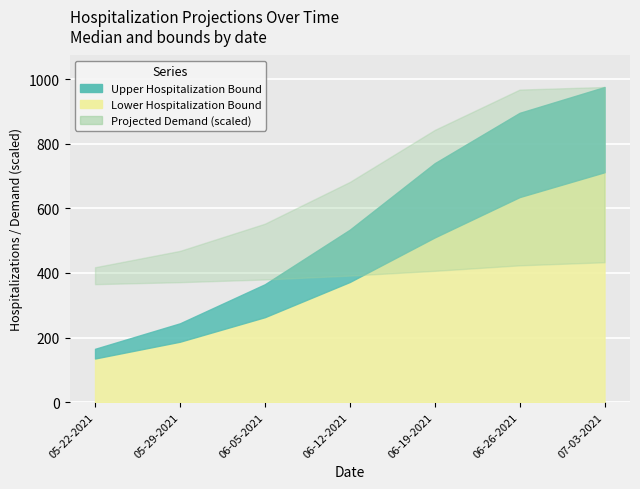

What is the approximate value of Upper Hospitalization Bound at 06-26-2021?

896.0